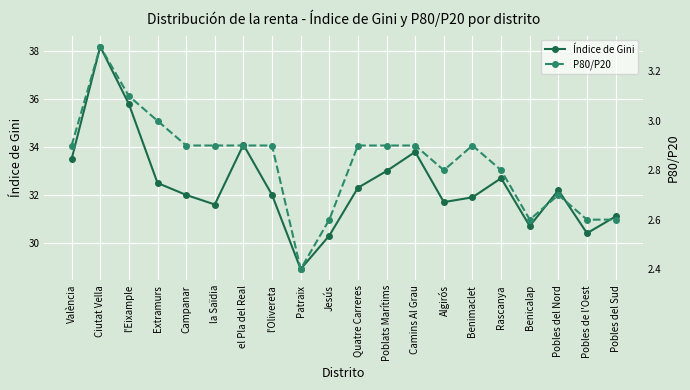

Where does the Índice de Gini series first go above 32?

València